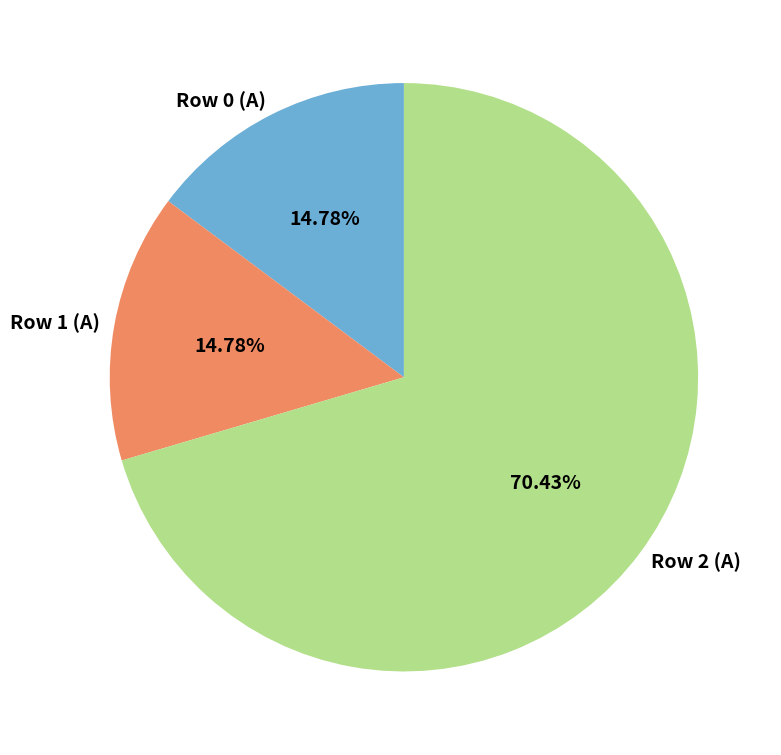

What is the ratio of the value at Row 1 (A) to the value at Row 0 (A)?

1.0